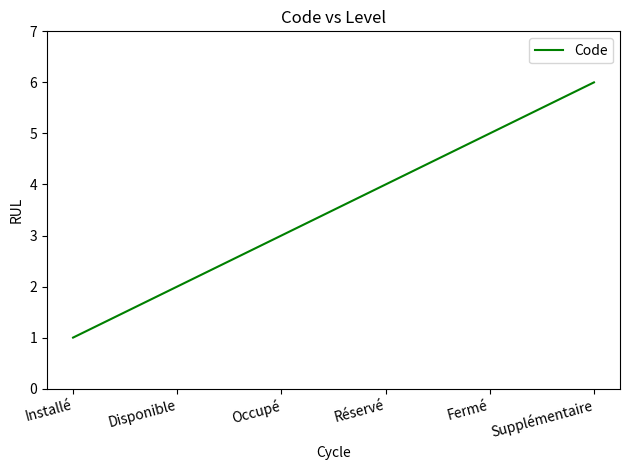

What is the difference between the values at Réservé and Fermé?

1